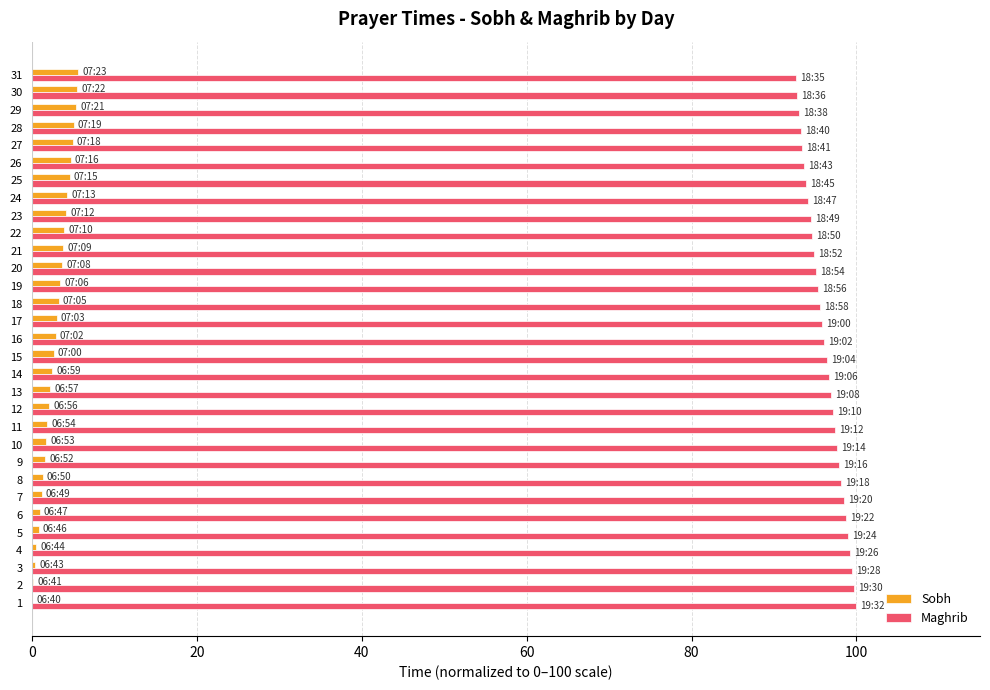

What is the maximum value shown in the chart?

100.0